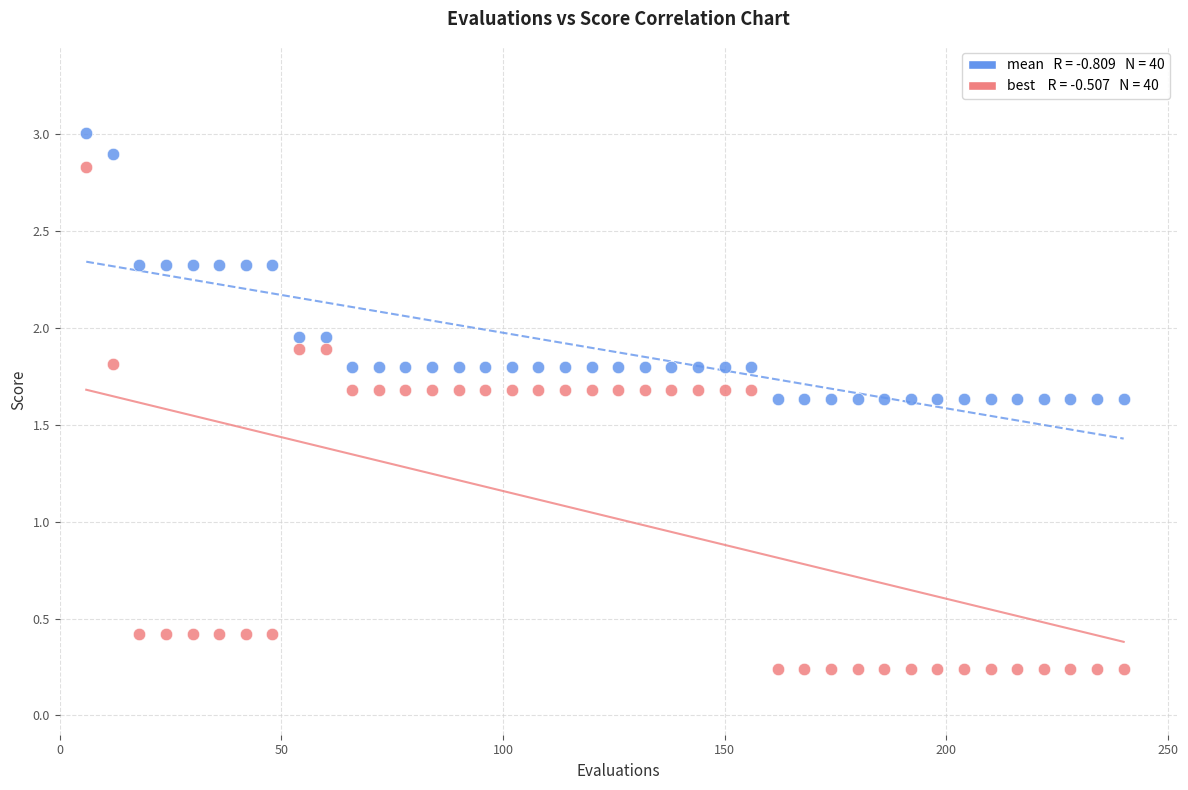

Across all data points, what is the range of Y values (max minus min)?

2.8